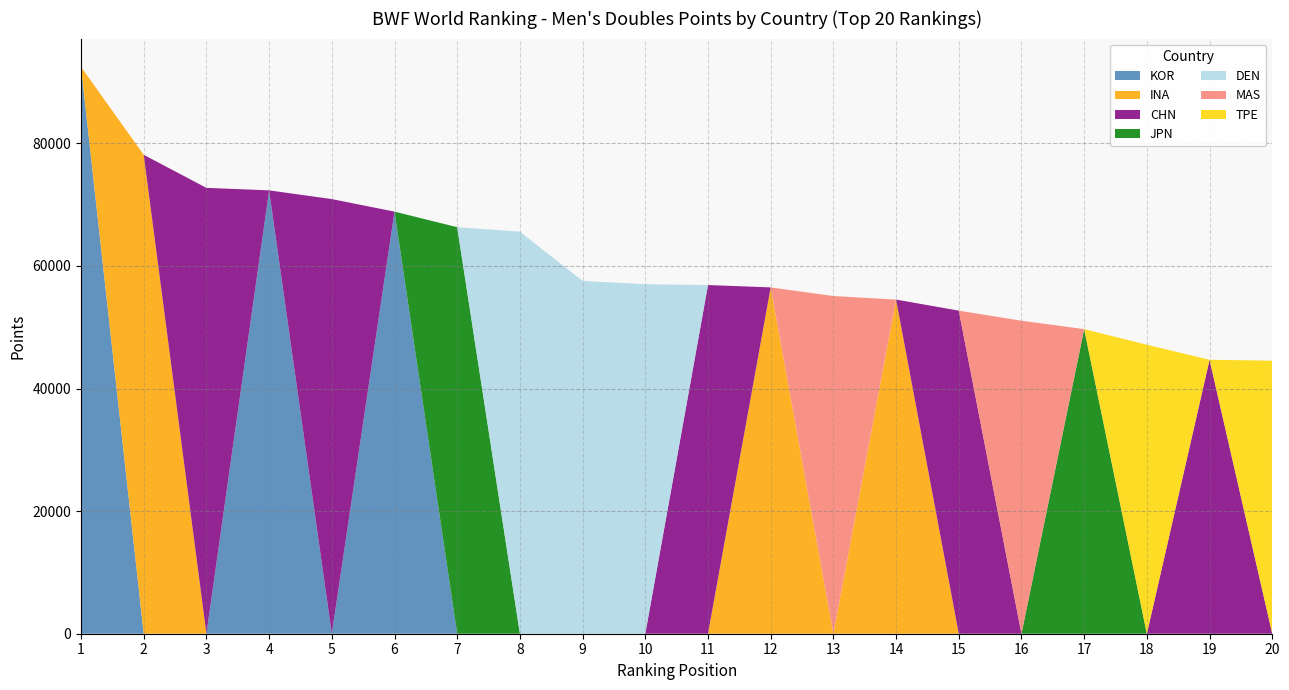

What is the total value across all series at 10?

57022.9